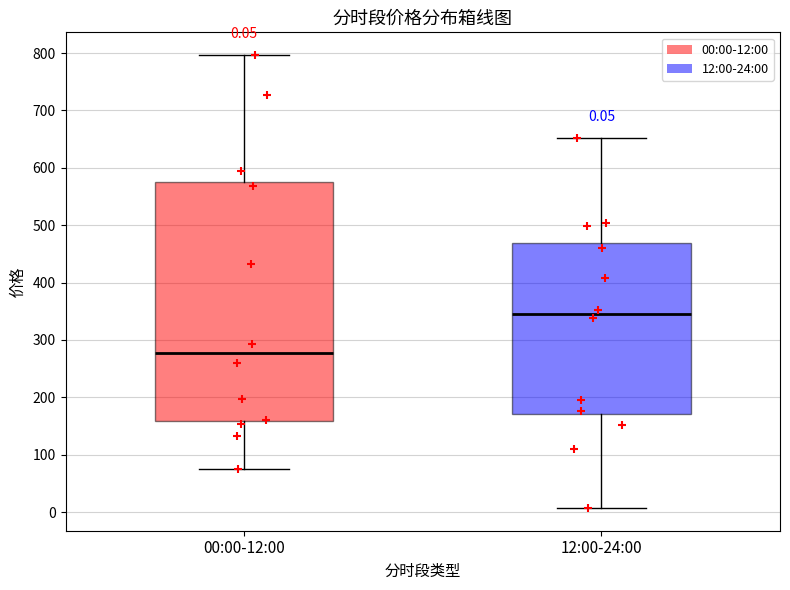

Which box is the tallest, from its lower edge to its upper edge?

00:00-12:00